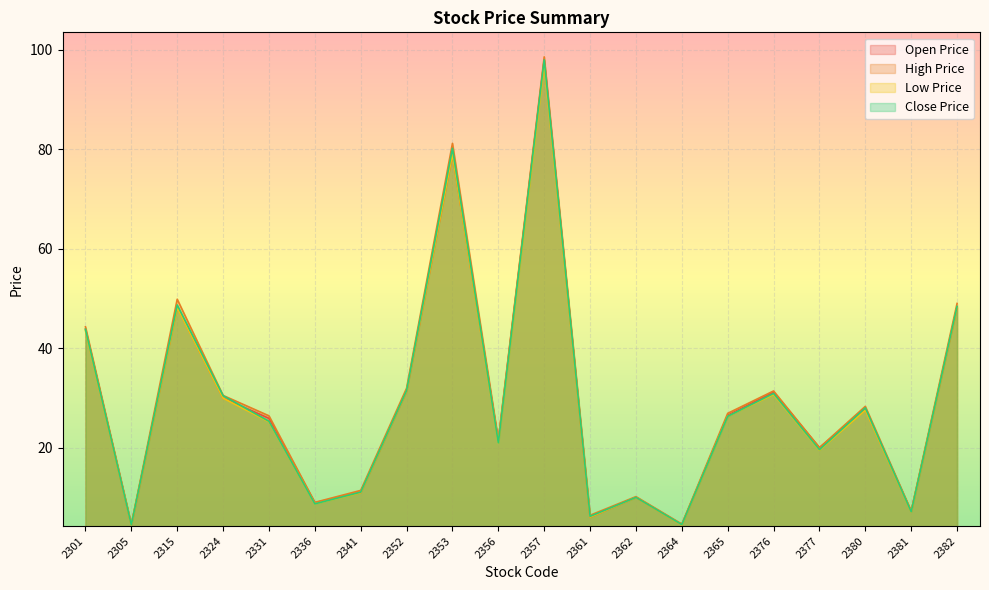

Is it true that Low Price equals 6.0 at 2361?

True